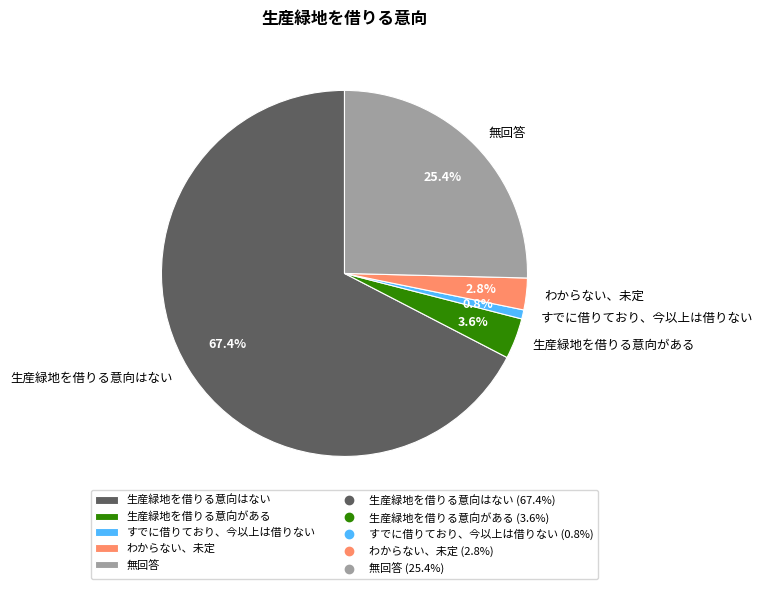

Is there a majority slice in this chart?

Yes